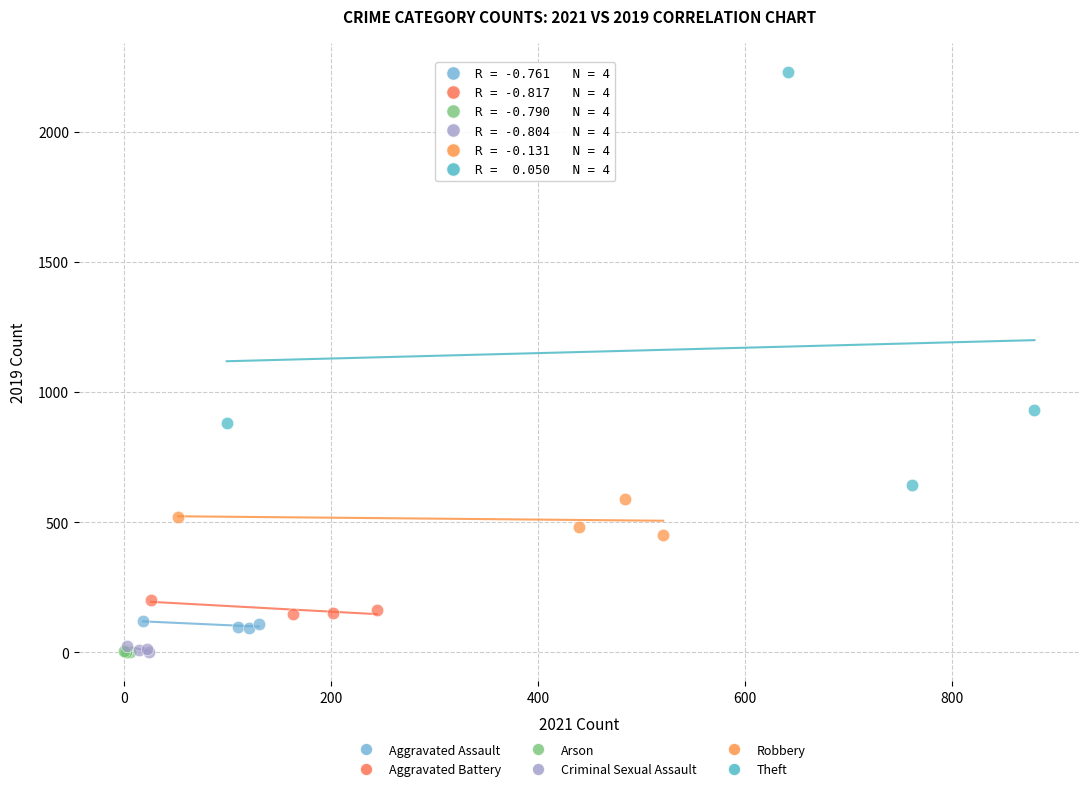

Which series reaches the maximum Y coordinate?

Theft